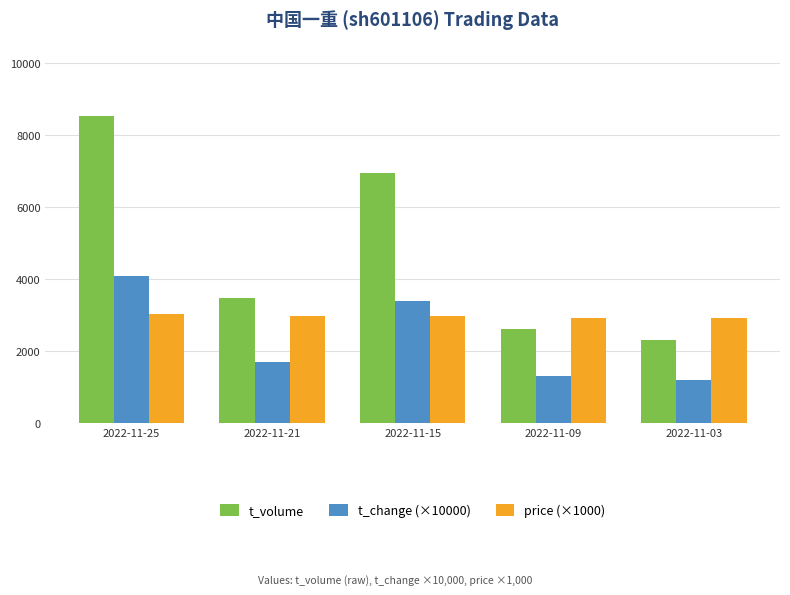

True or false: t_change (×10000) has a value of 1200.0 at 2022-11-03.

True